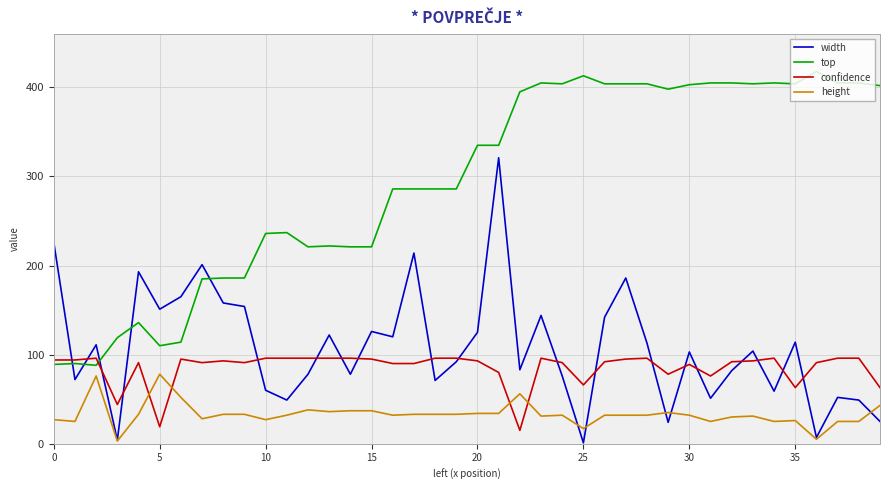

Which series has the largest total across all categories?

top